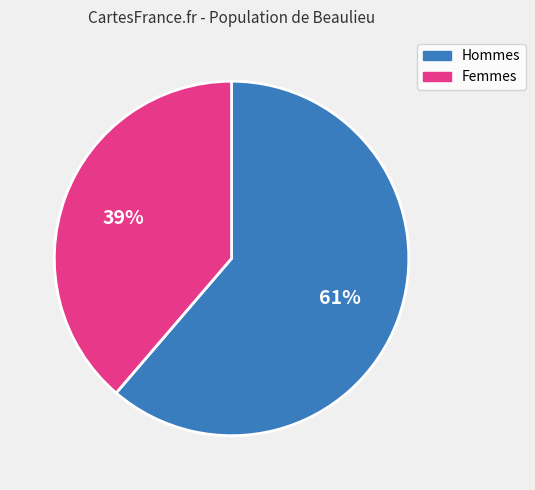

To the nearest percent, what is the average slice percentage?

50%